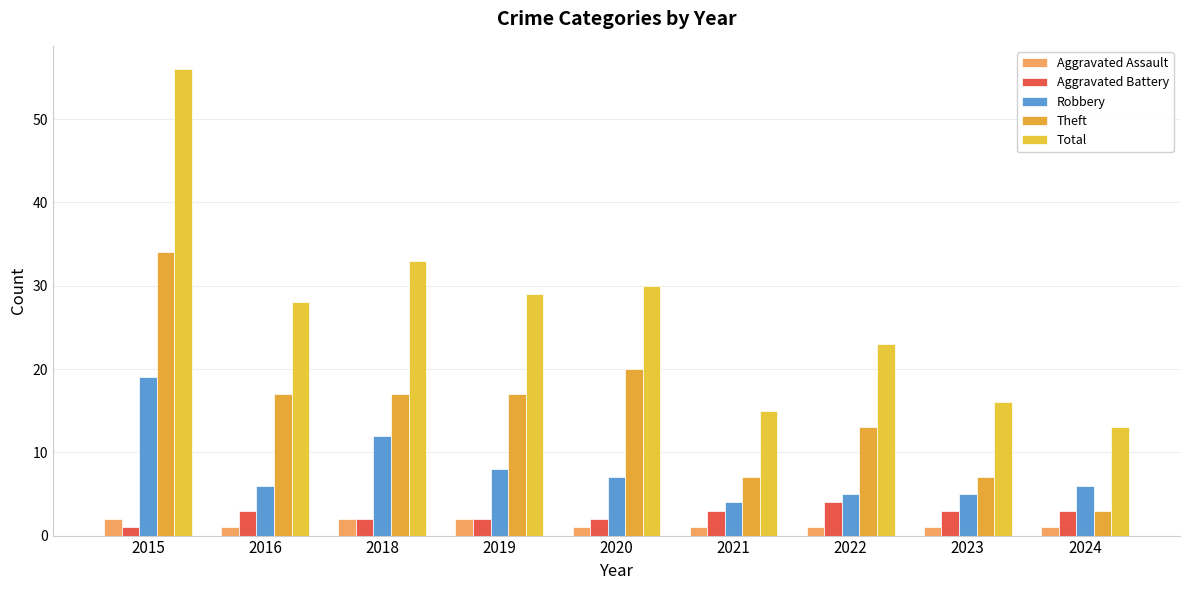

What is the difference between the Robbery values at 2016 and 2021?

2